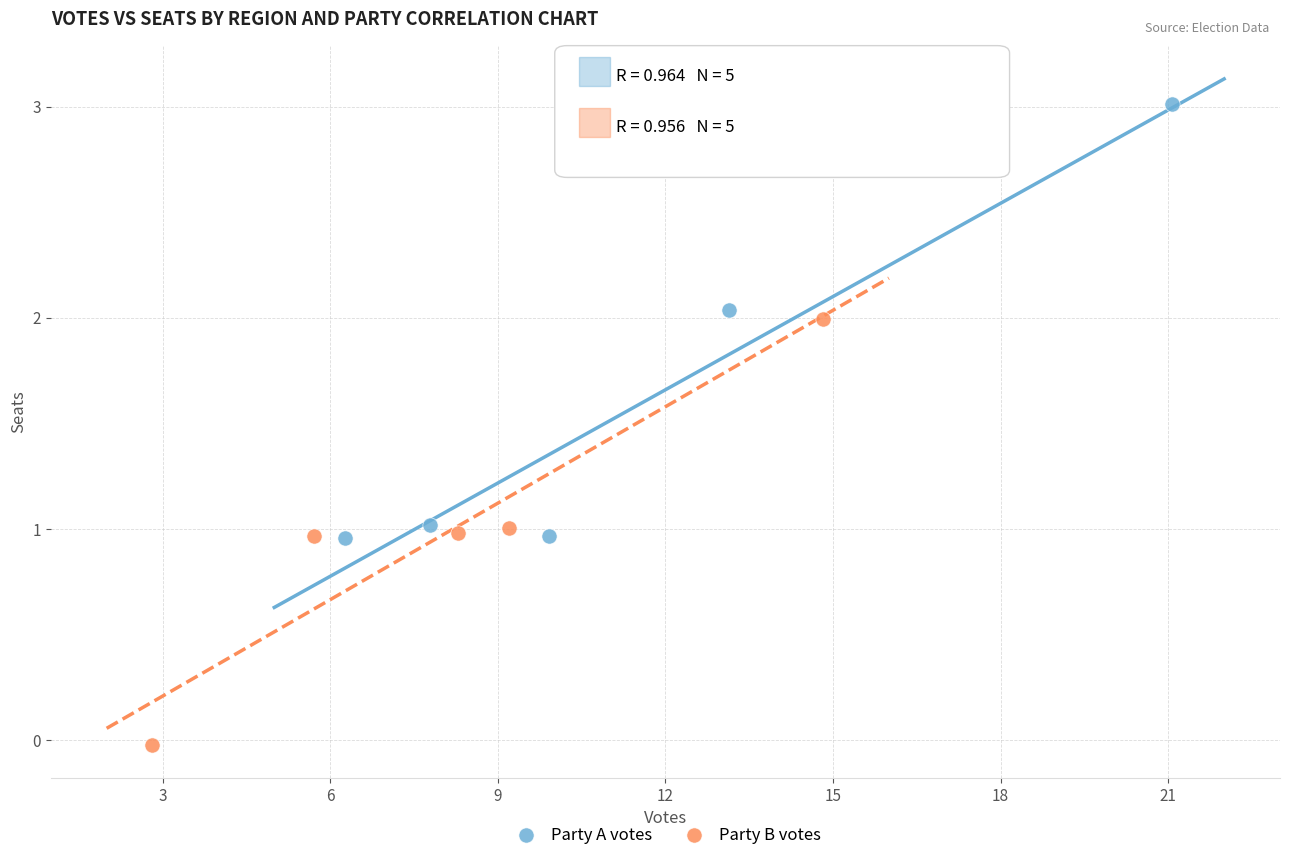

Which series contains the lowest Y value?

Party B votes